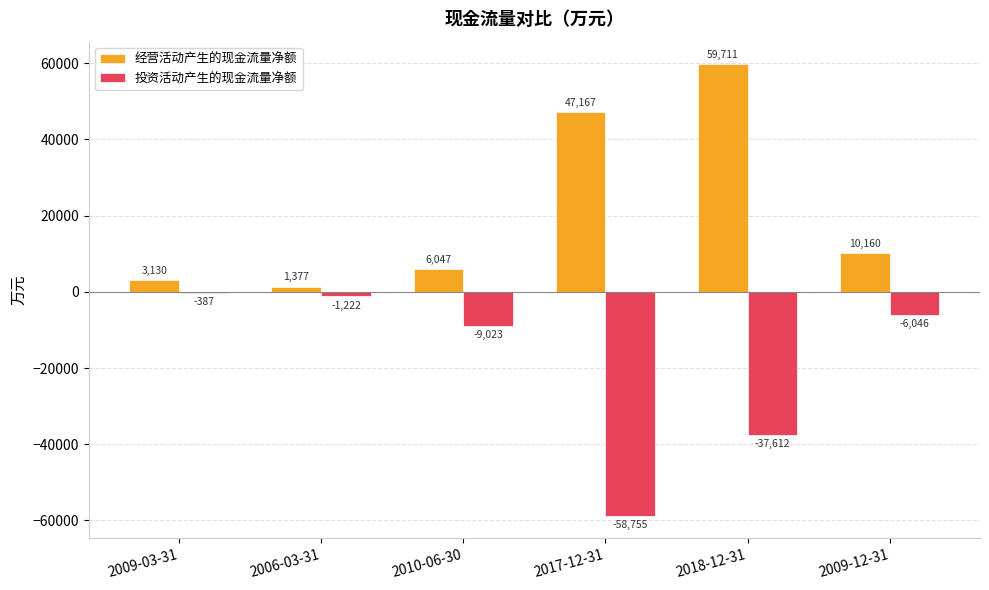

Which series has the largest total across all categories?

经营活动产生的现金流量净额